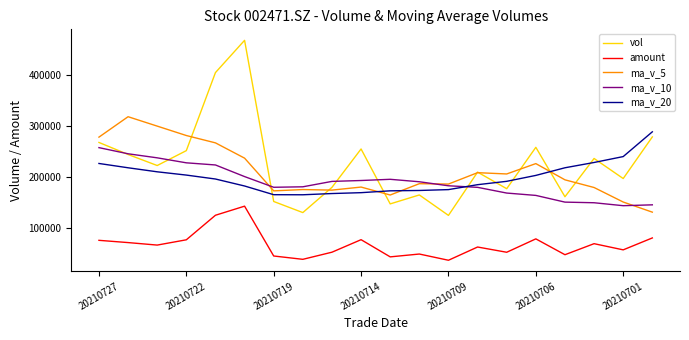

What is the average value of the ma_v_20 series?

199112.4